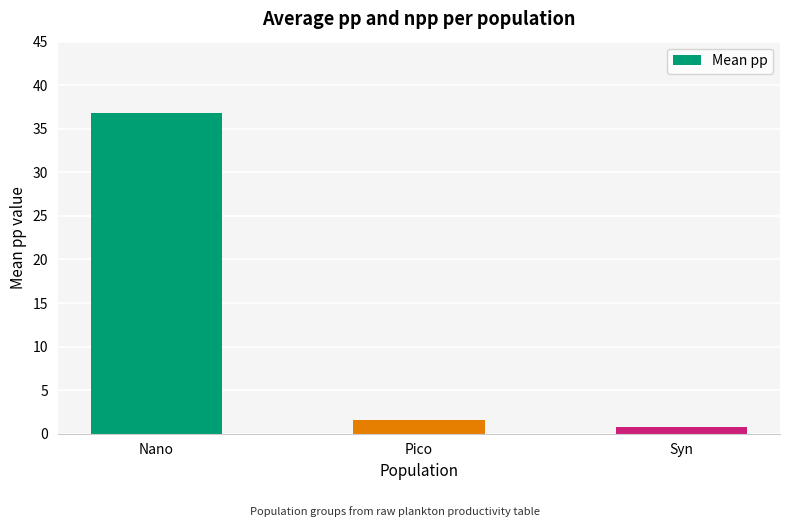

What is the value of the 1st bar from the left?

36.8